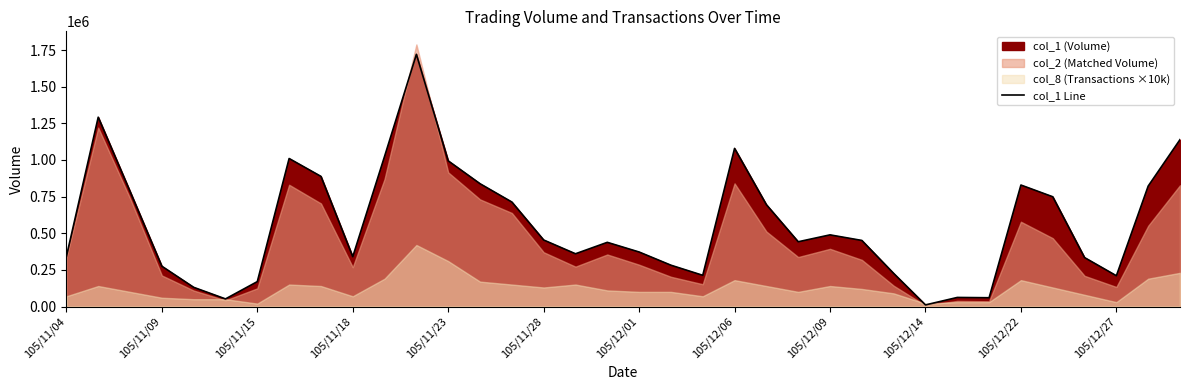

Which category has the lowest value in the col_1 Line series?

105/12/14